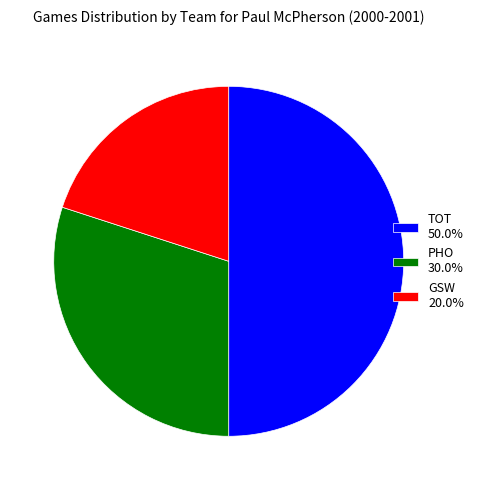

Between GSW and TOT, which is larger?

TOT